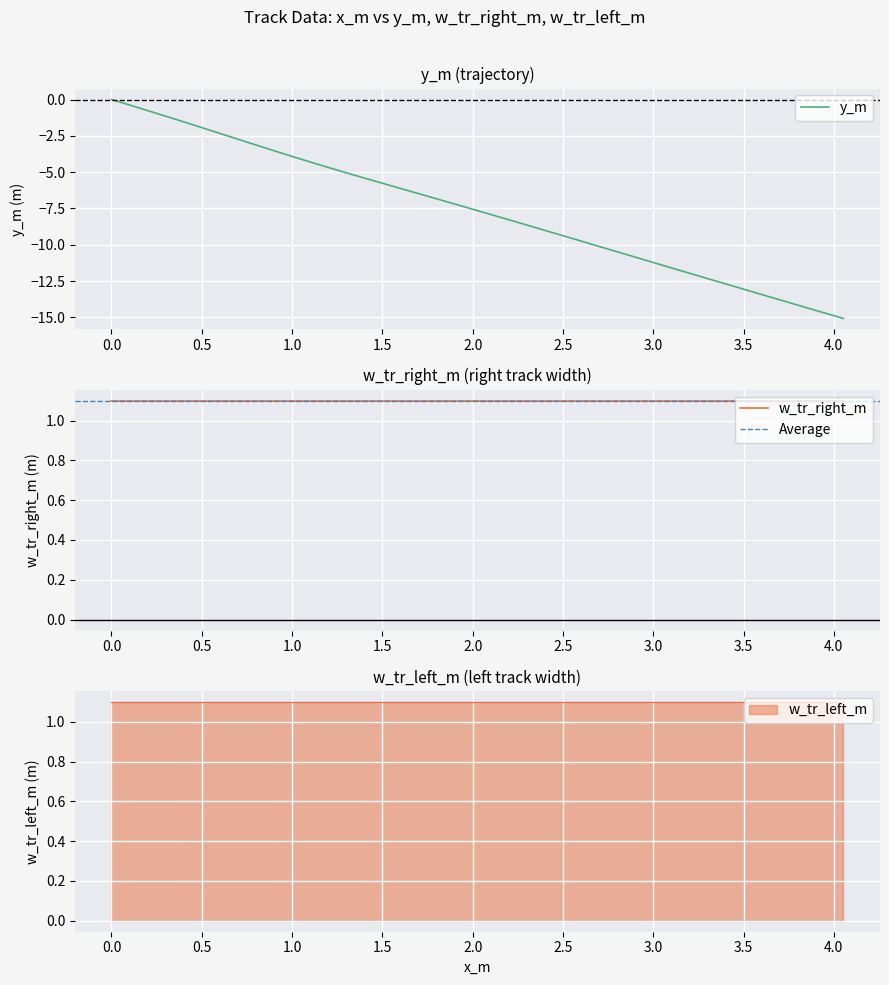

What is the minimum value shown in the chart?

-15.1